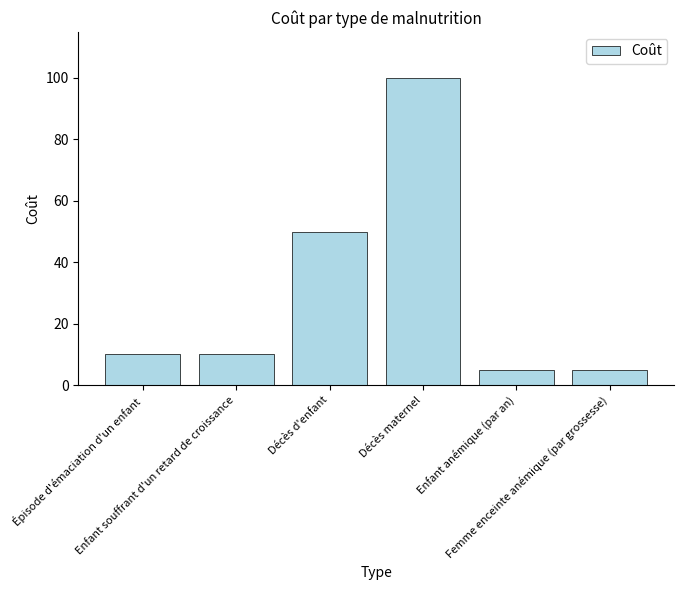

What is the greatest value displayed?

100